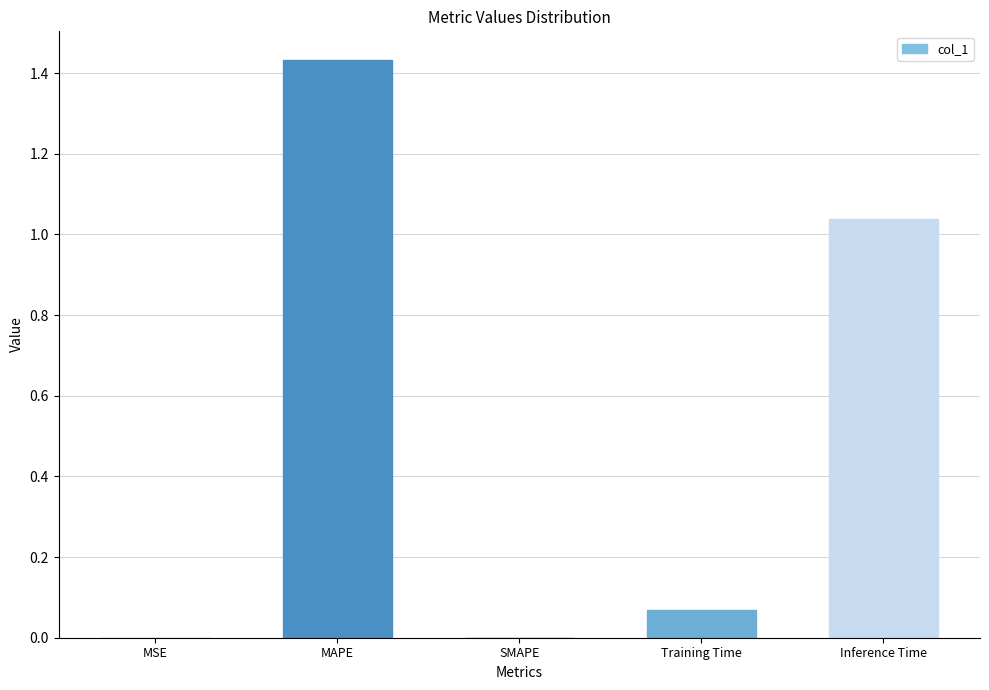

Which label corresponds to the largest value in the chart?

MAPE